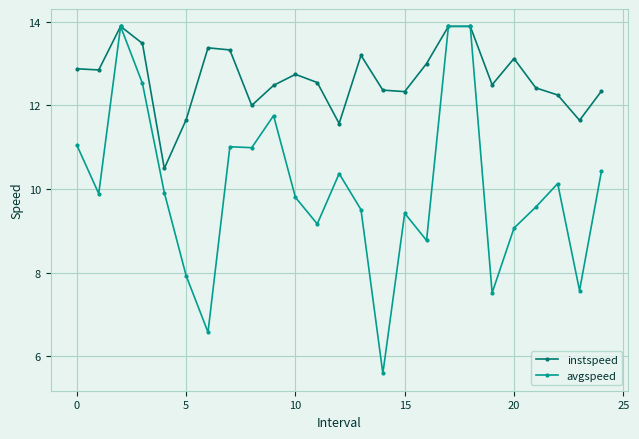

True or false: instspeed has more than 0 points higher than both neighbors.

True